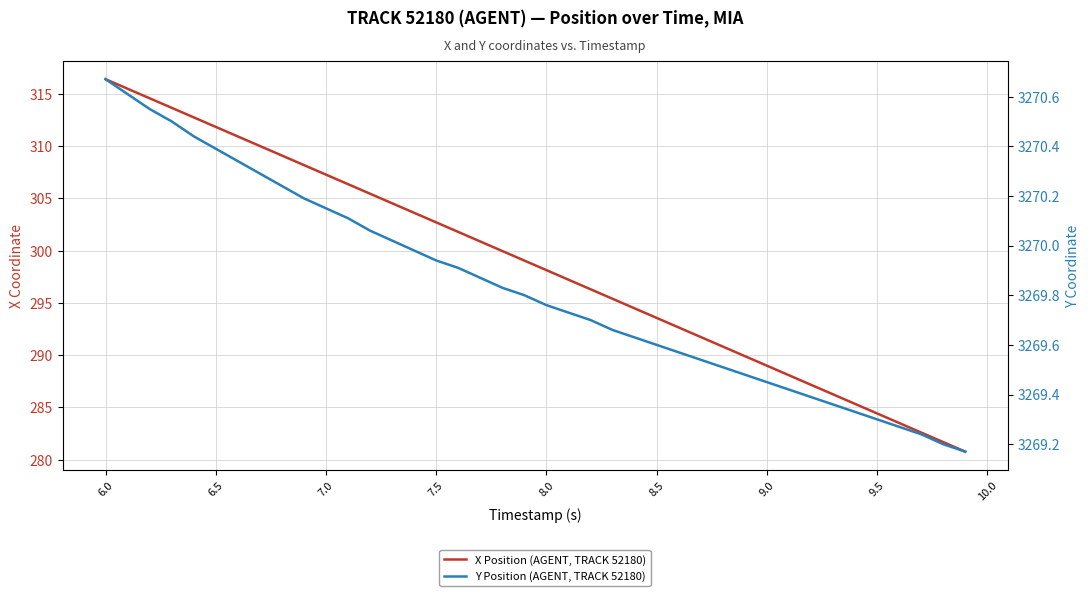

Which series has the widest spread of values?

X Position (AGENT, TRACK 52180)